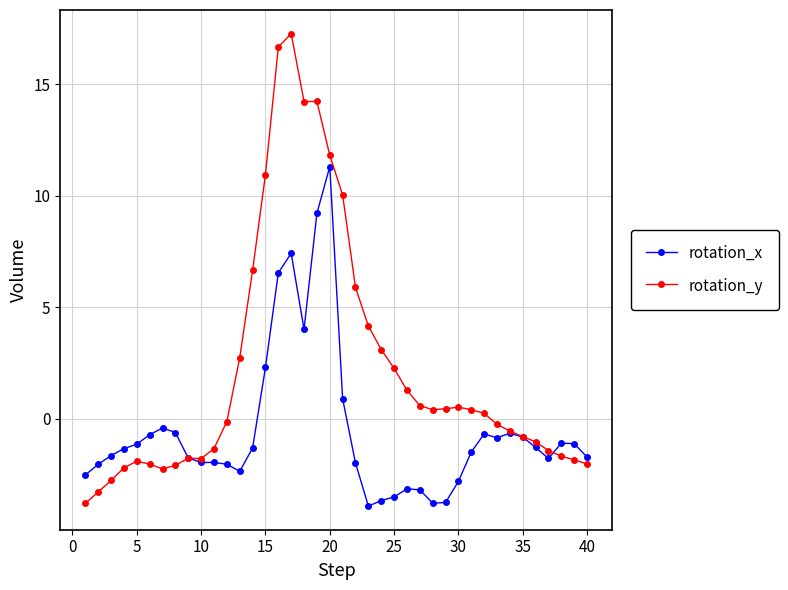

Which series has the largest total across all categories?

rotation_y